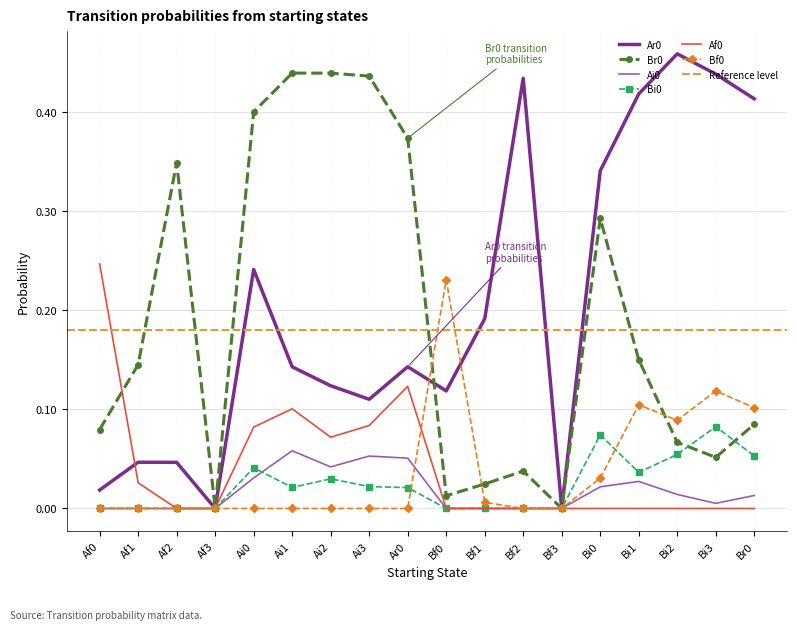

Reading right to left, extract all data points from this chart.

Ar0: Br0=0.4	Bi3=0.4	Bi2=0.5	Bi1=0.4	Bi0=0.3	Bf3=0.0	Bf2=0.4	Bf1=0.2	Bf0=0.1	Ar0=0.1	Ai3=0.1	Ai2=0.1	Ai1=0.1	Ai0=0.2	Af3=0.0	Af2=0.0	Af1=0.0	Af0=0.0
Br0: Br0=0.1	Bi3=0.1	Bi2=0.1	Bi1=0.1	Bi0=0.3	Bf3=0.0	Bf2=0.0	Bf1=0.0	Bf0=0.0	Ar0=0.4	Ai3=0.4	Ai2=0.4	Ai1=0.4	Ai0=0.4	Af3=0.0	Af2=0.3	Af1=0.1	Af0=0.1
Ai0: Br0=0.0	Bi3=0.0	Bi2=0.0	Bi1=0.0	Bi0=0.0	Bf3=0.0	Bf2=0.0	Bf1=0.0	Bf0=0.0	Ar0=0.1	Ai3=0.1	Ai2=0.0	Ai1=0.1	Ai0=0.0	Af3=0.0	Af2=0.0	Af1=0.0	Af0=0.0
Bi0: Br0=0.1	Bi3=0.1	Bi2=0.1	Bi1=0.0	Bi0=0.1	Bf3=0.0	Bf2=0.0	Bf1=0.0	Bf0=0.0	Ar0=0.0	Ai3=0.0	Ai2=0.0	Ai1=0.0	Ai0=0.0	Af3=0.0	Af2=0.0	Af1=0.0	Af0=0.0
Af0: Br0=0.0	Bi3=0.0	Bi2=0.0	Bi1=0.0	Bi0=0.0	Bf3=0.0	Bf2=0.0	Bf1=0.0	Bf0=0.0	Ar0=0.1	Ai3=0.1	Ai2=0.1	Ai1=0.1	Ai0=0.1	Af3=0.0	Af2=0.0	Af1=0.0	Af0=0.2
Bf0: Br0=0.1	Bi3=0.1	Bi2=0.1	Bi1=0.1	Bi0=0.0	Bf3=0.0	Bf2=0.0	Bf1=0.0	Bf0=0.2	Ar0=0.0	Ai3=0.0	Ai2=0.0	Ai1=0.0	Ai0=0.0	Af3=0.0	Af2=0.0	Af1=0.0	Af0=0.0